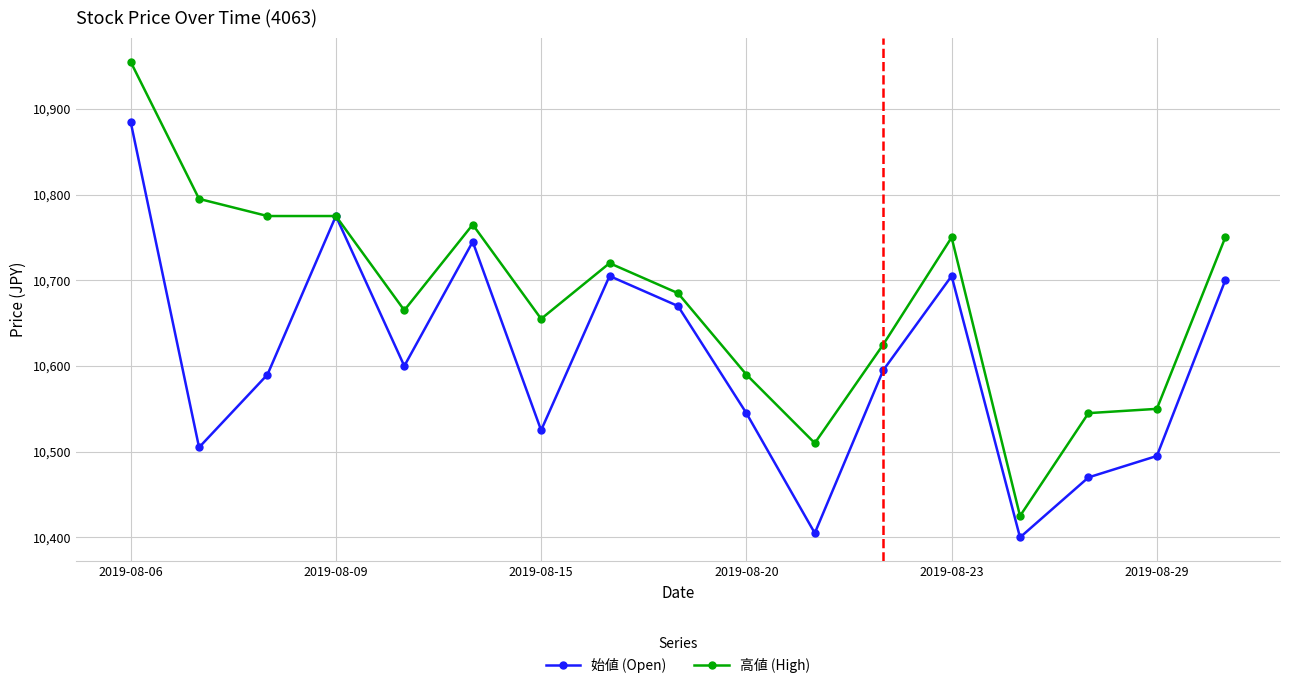

What is the difference between the maximum and minimum values in the 高値 (High) series?

530